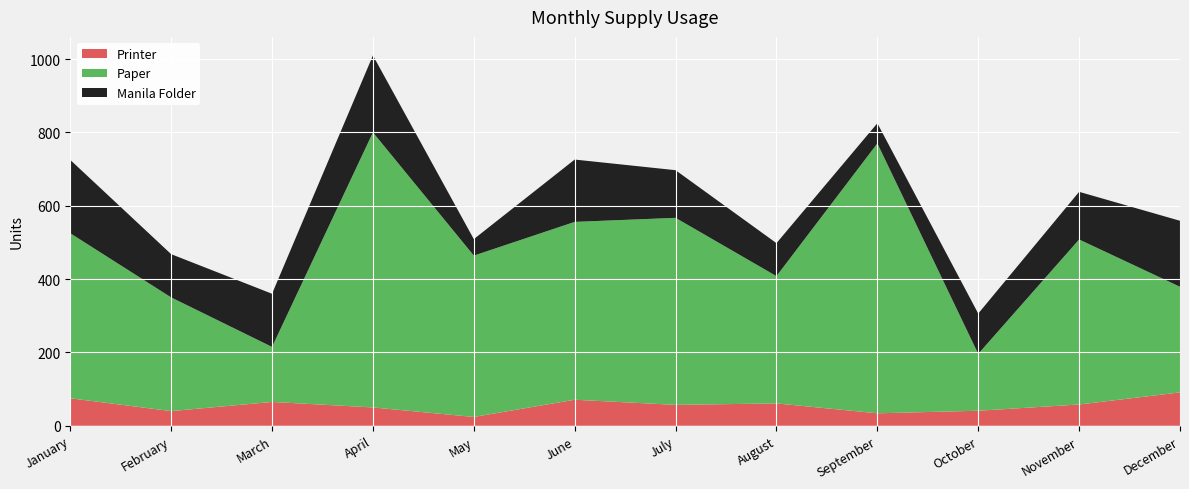

Reading left to right, what are all the values shown in this chart?

Paper: 450	310	150	750	440	485	510	347	736	155	450	288
Printer: 75	40	65	50	24	71	57	61	34	41	58	91
Manila Folder: 200	118	145	210	45	170	130	90	55	110	130	180